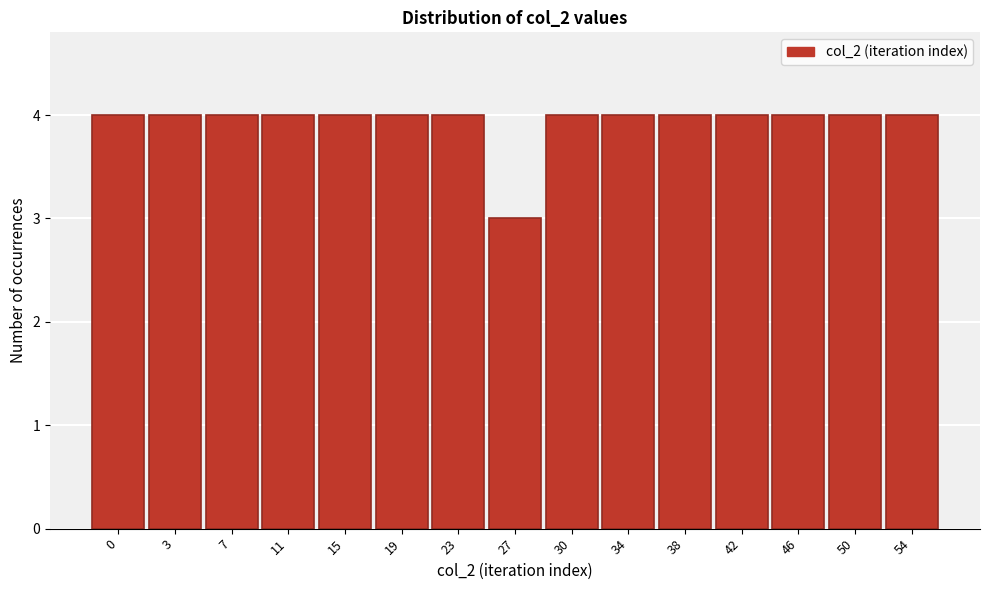

Reading left to right, list all the values displayed in this chart.

4	4	4	4	4	4	4	3	4	4	4	4	4	4	4